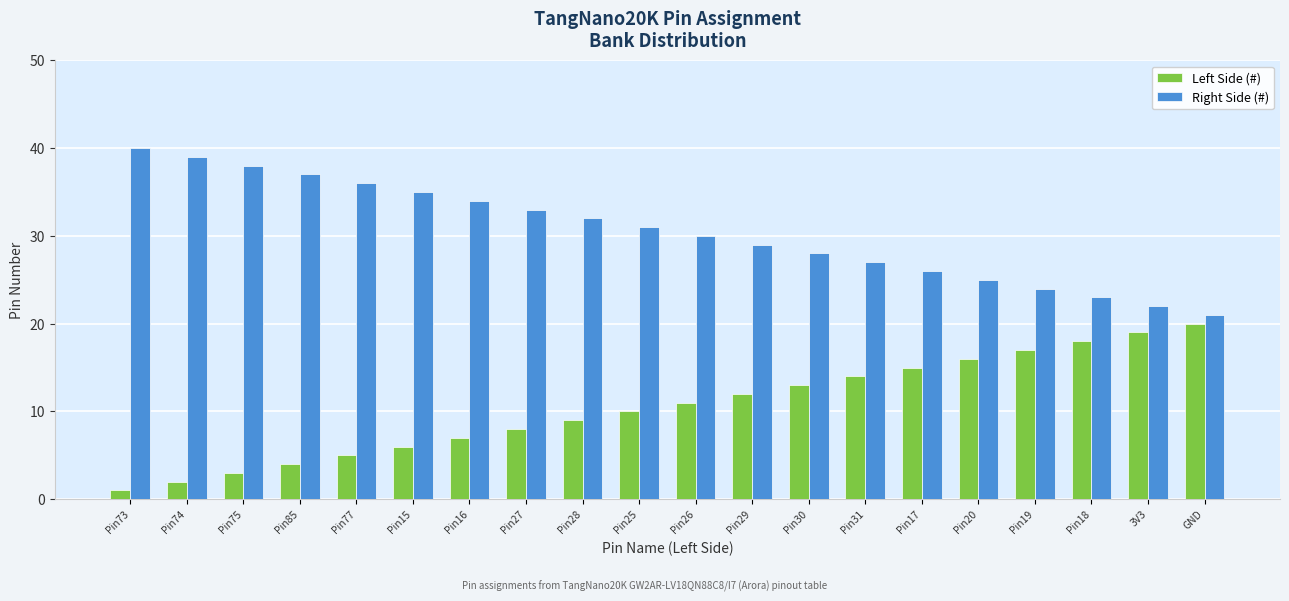

At which label does Right Side (#) first exceed 31?

Pin73